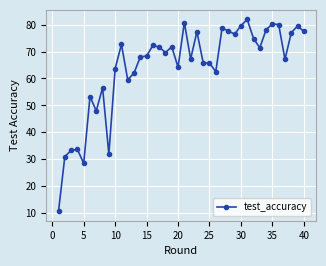

What is the value of the 34th point from the left?

78.1